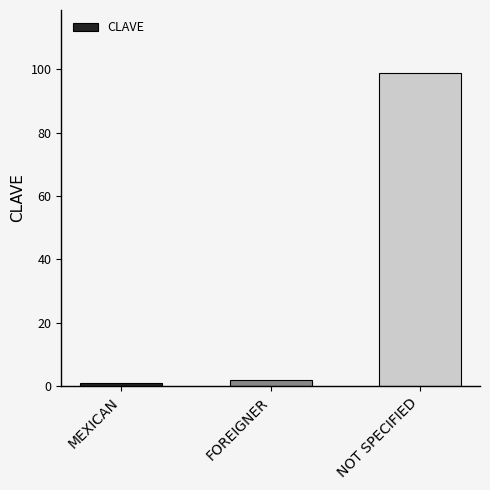

What is the label of the 1st bar from the right?

NOT SPECIFIED